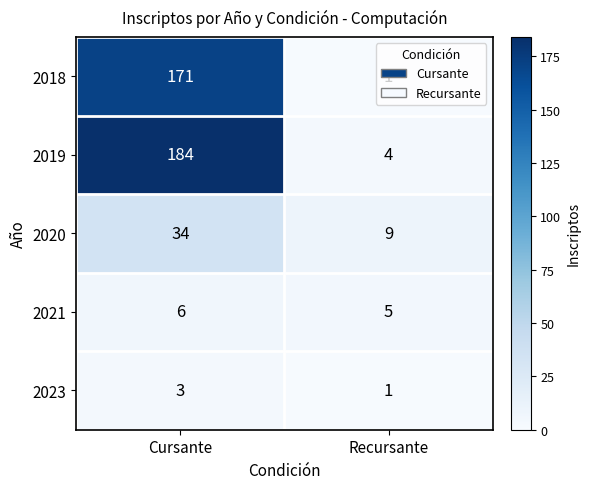

Where is 2020 nearest to the value 21?

Recursante